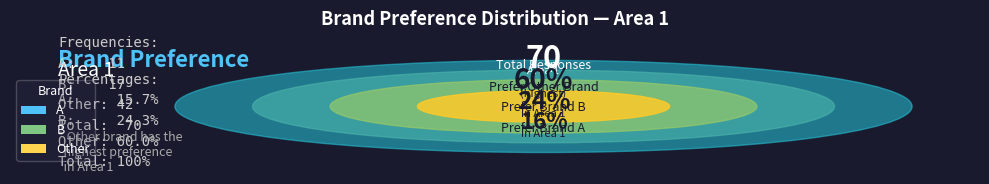

How many slices are in this pie chart?

3